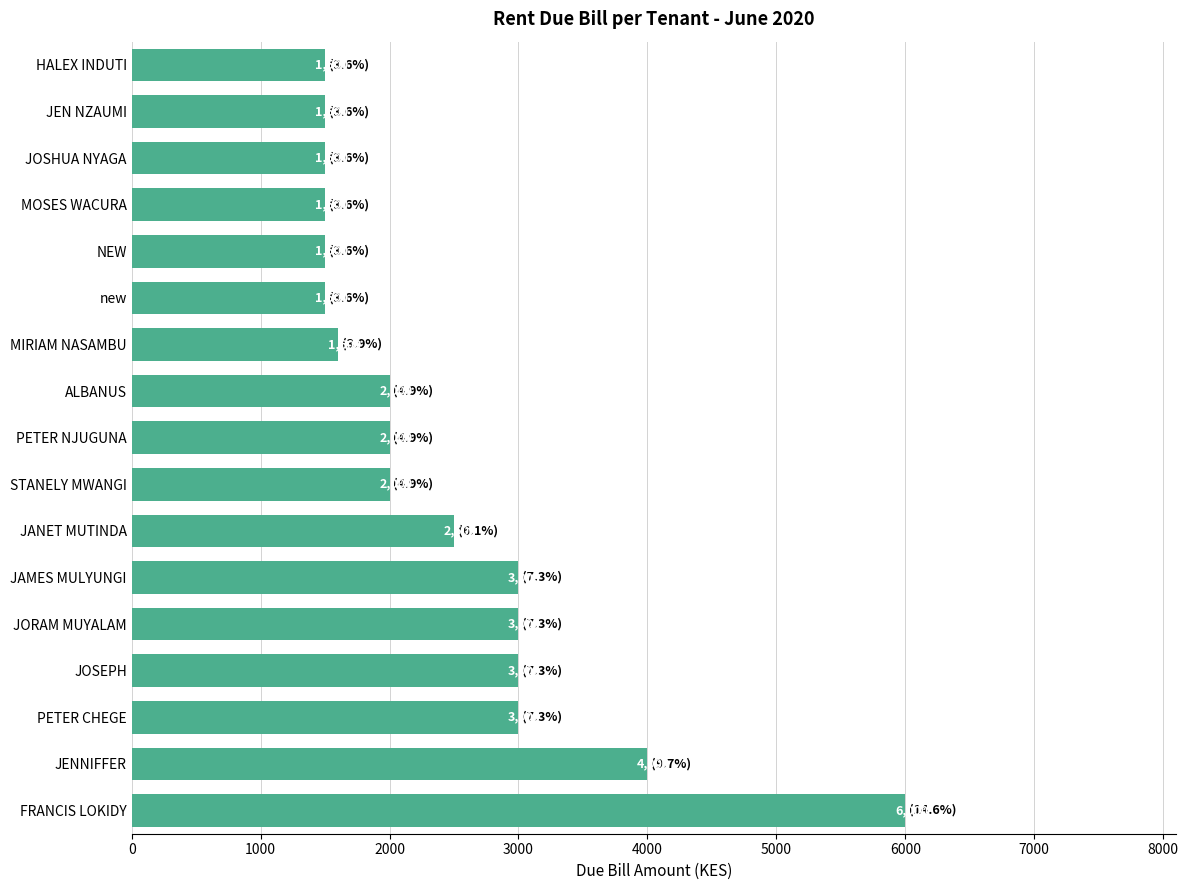

What is the difference between the maximum and minimum values?

4500